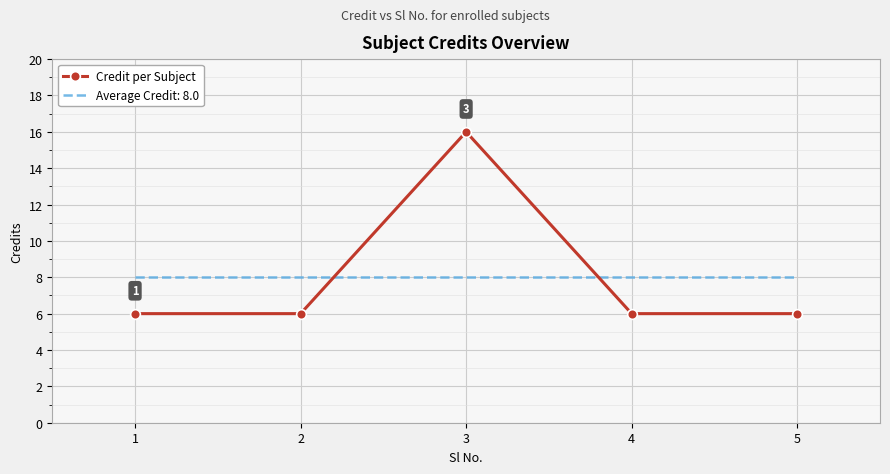

Rank the series by their maximum value, from lowest to highest.

Average Credit: 8.0, Credit per Subject